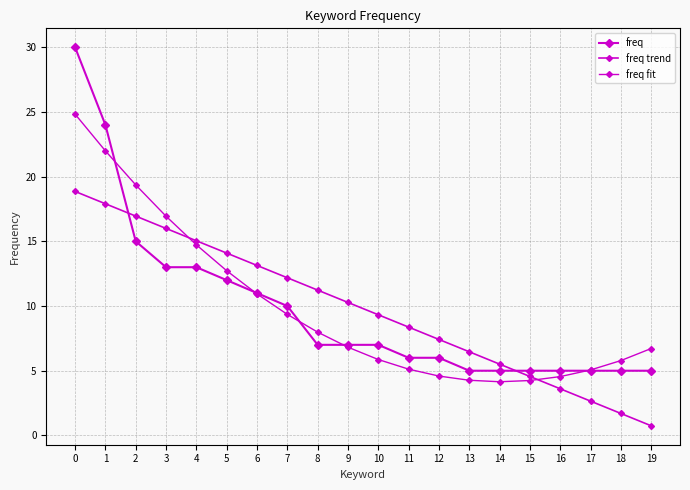

How many data points in freq trend are less than 10?

10